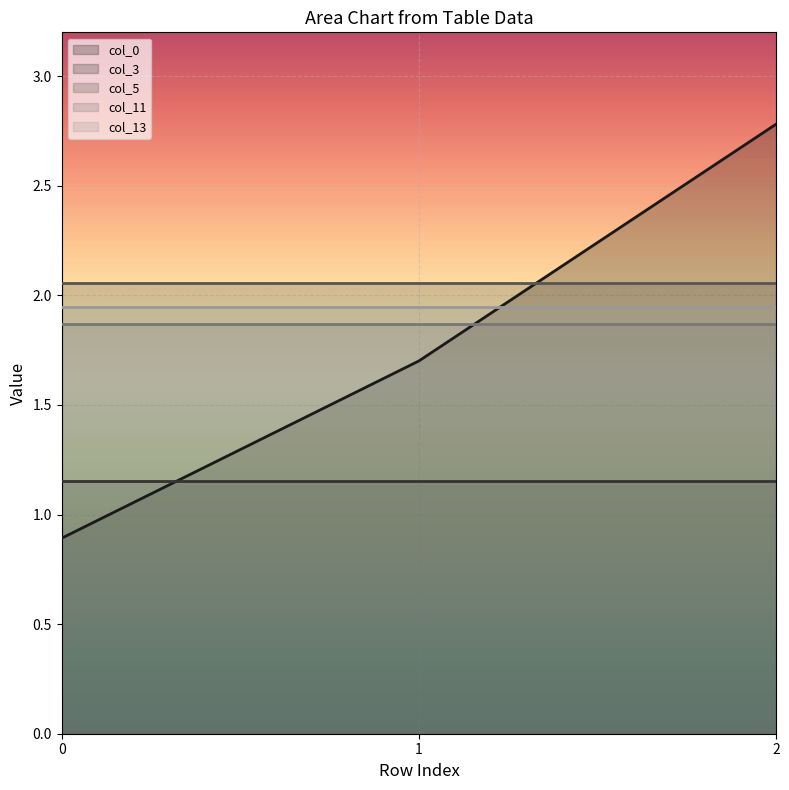

The value of col_5 at 0 is 3.0. True or false?

False